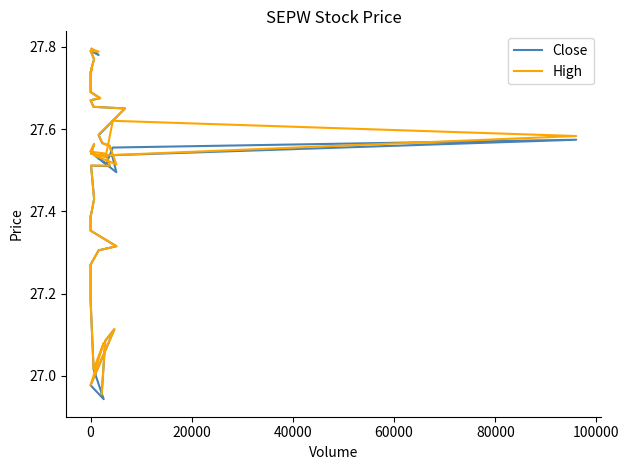

What are all the series names shown in the legend?

Close, High